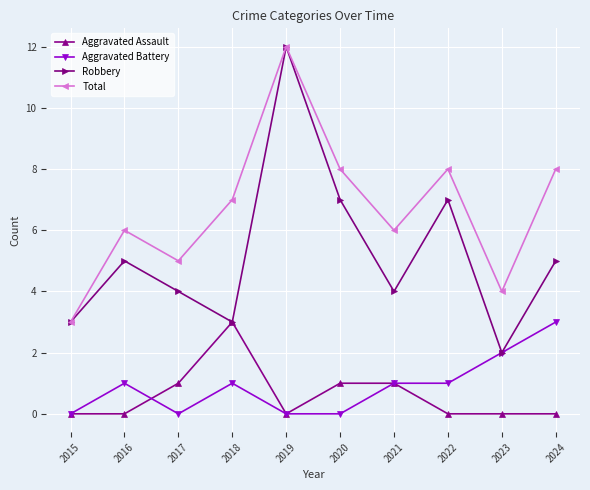

The Robbery series shows 3 at 2015. True or false?

True